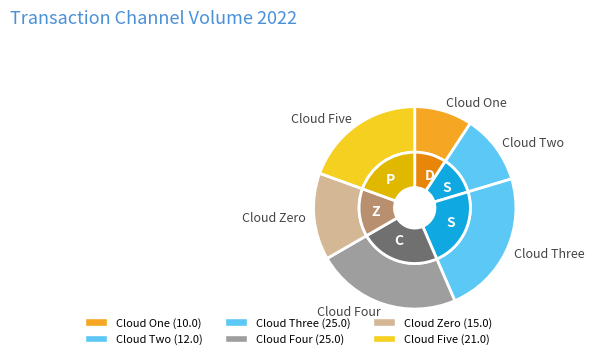

What is the change in value from D to C?

+15